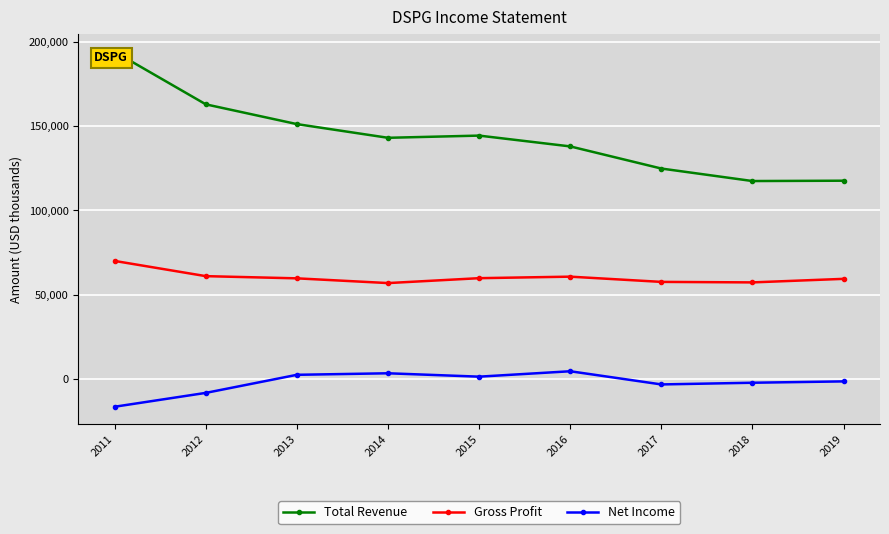

True or false: Net Income and Gross Profit cross at least once.

False